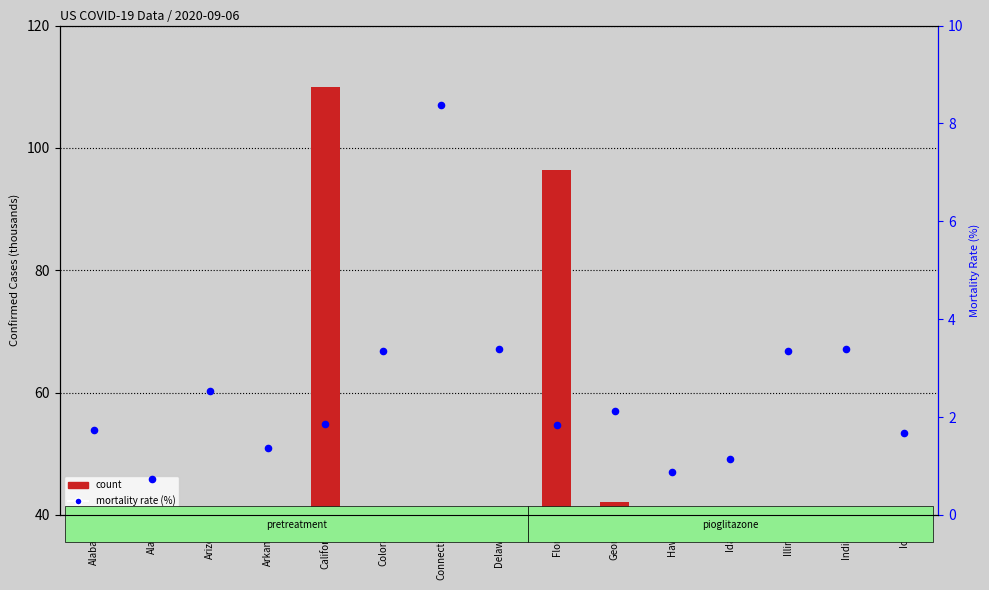

At which category is the sum across all series the highest?

California